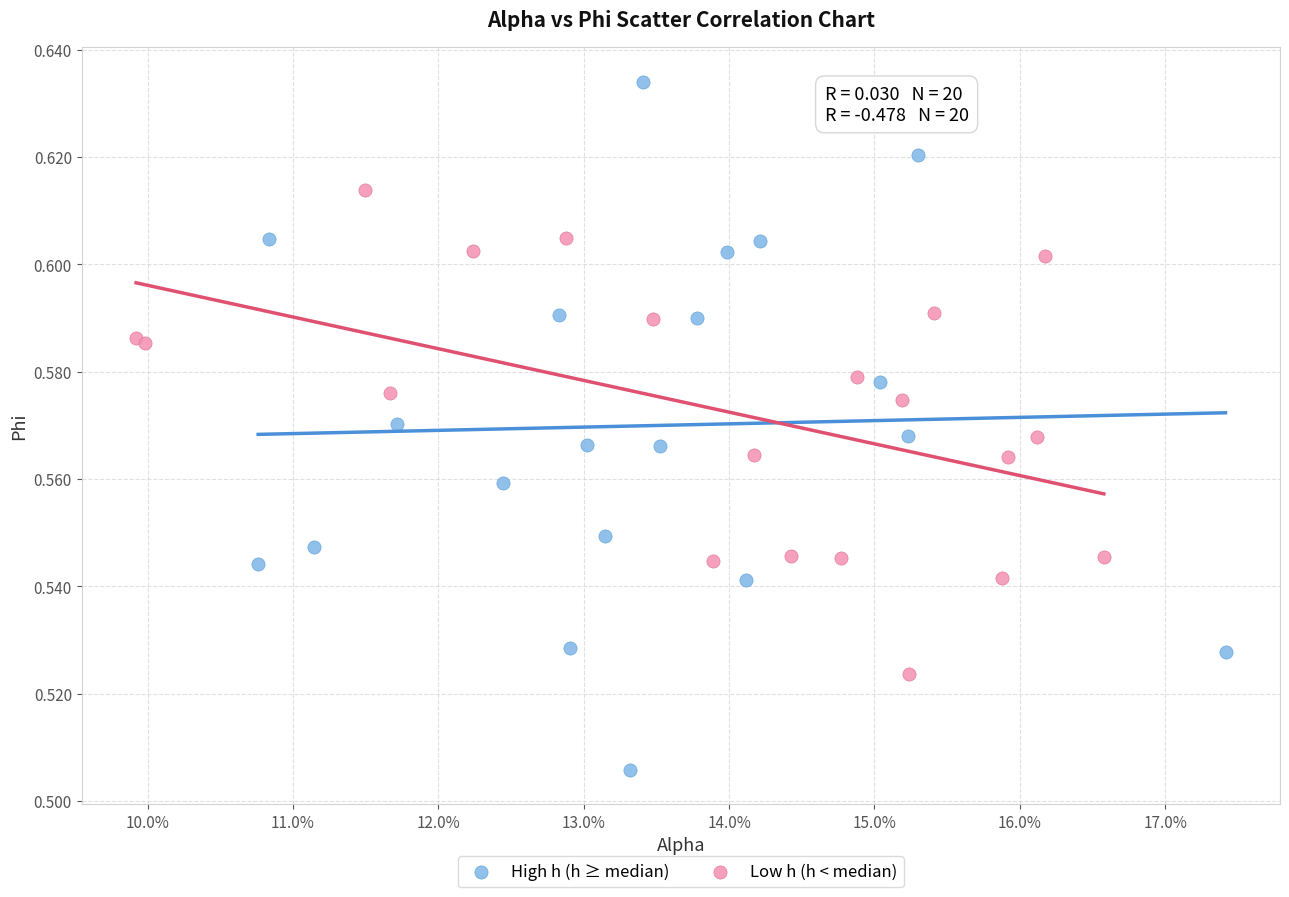

Which series reaches the minimum Y coordinate?

High h (h ≥ median)